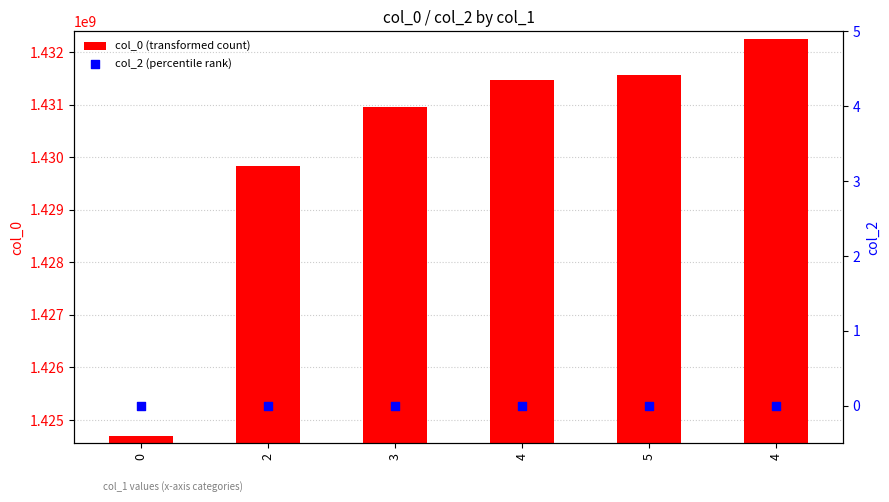

Which series contains the lowest Y value?

col_2 (percentile rank)